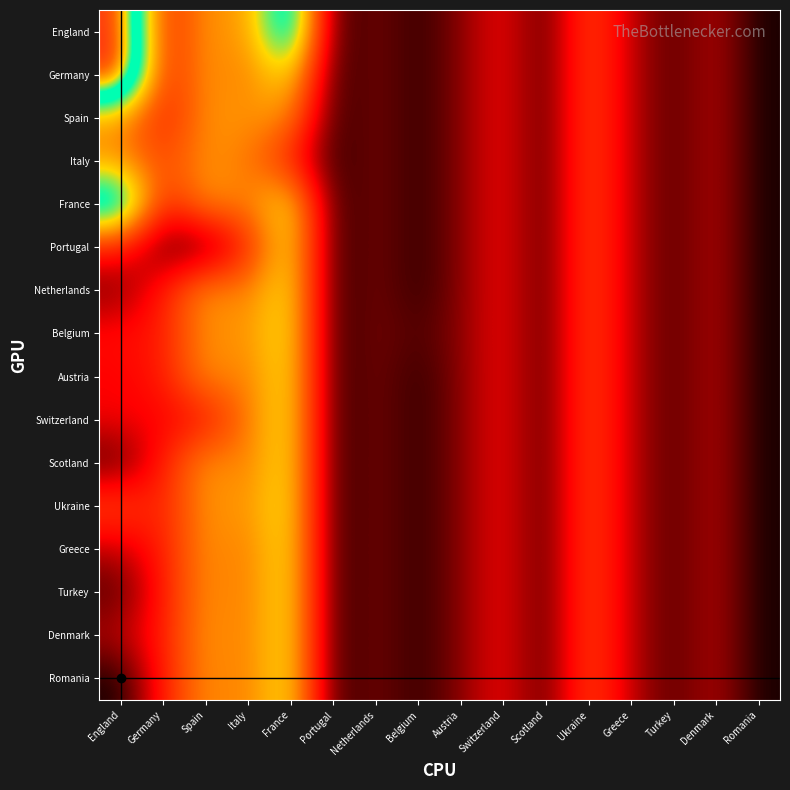

Count the number of categories in the chart.

16